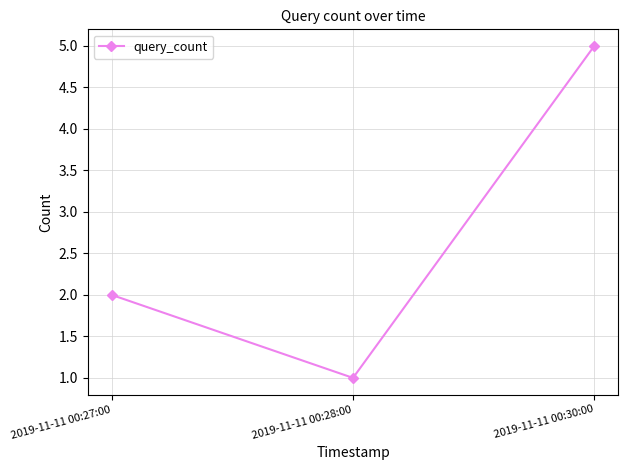

What is the label of the 2nd point from the left?

2019-11-11 00:28:00